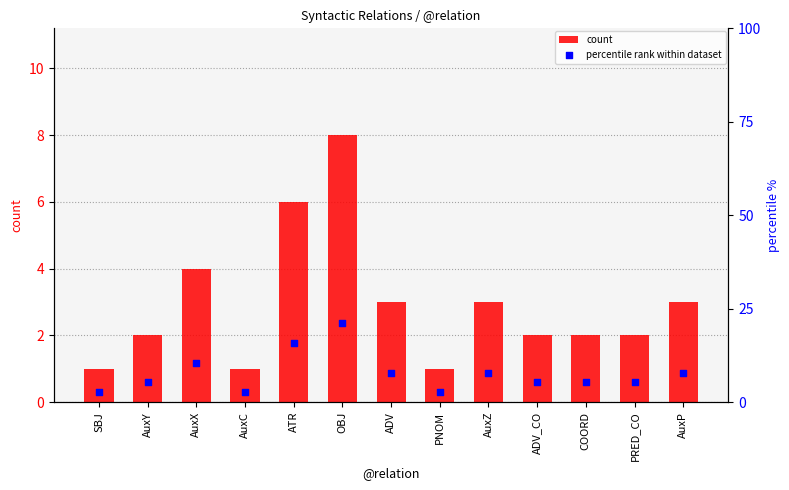

Is the value of count at AuxC greater than the value of percentile rank within dataset at AuxZ?

No